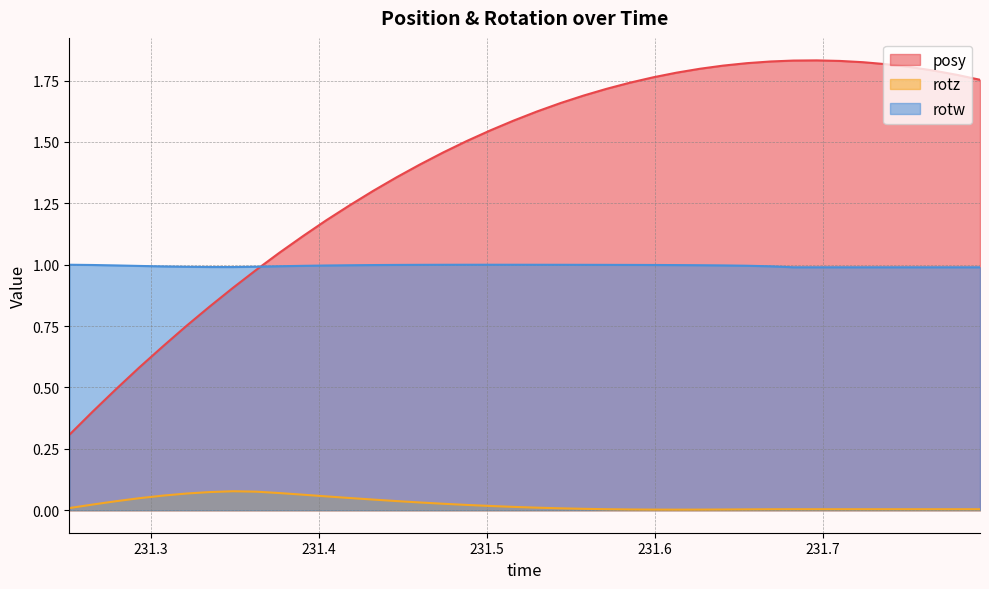

True or false: rotw and rotz intersect in this chart.

False